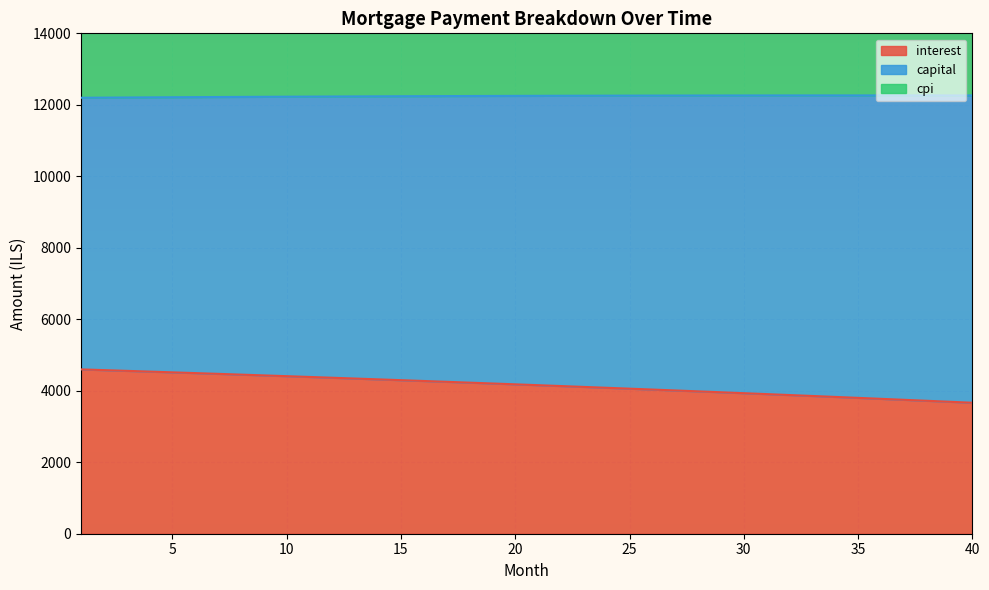

At which label does interest reach its peak?

1